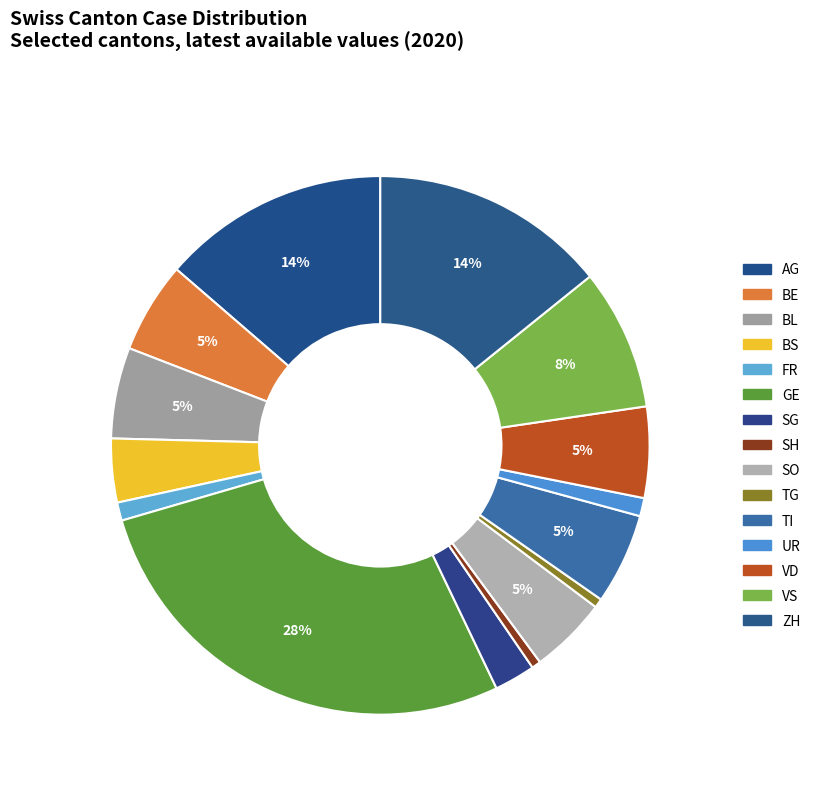

Does AG represent more than half of the total?

No